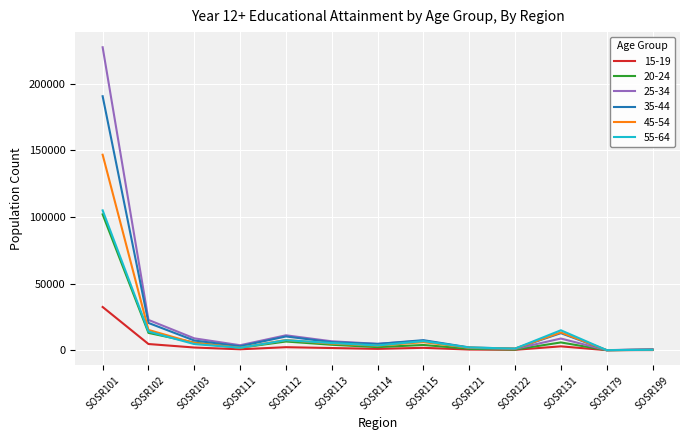

Which series has the widest spread of values?

25-34